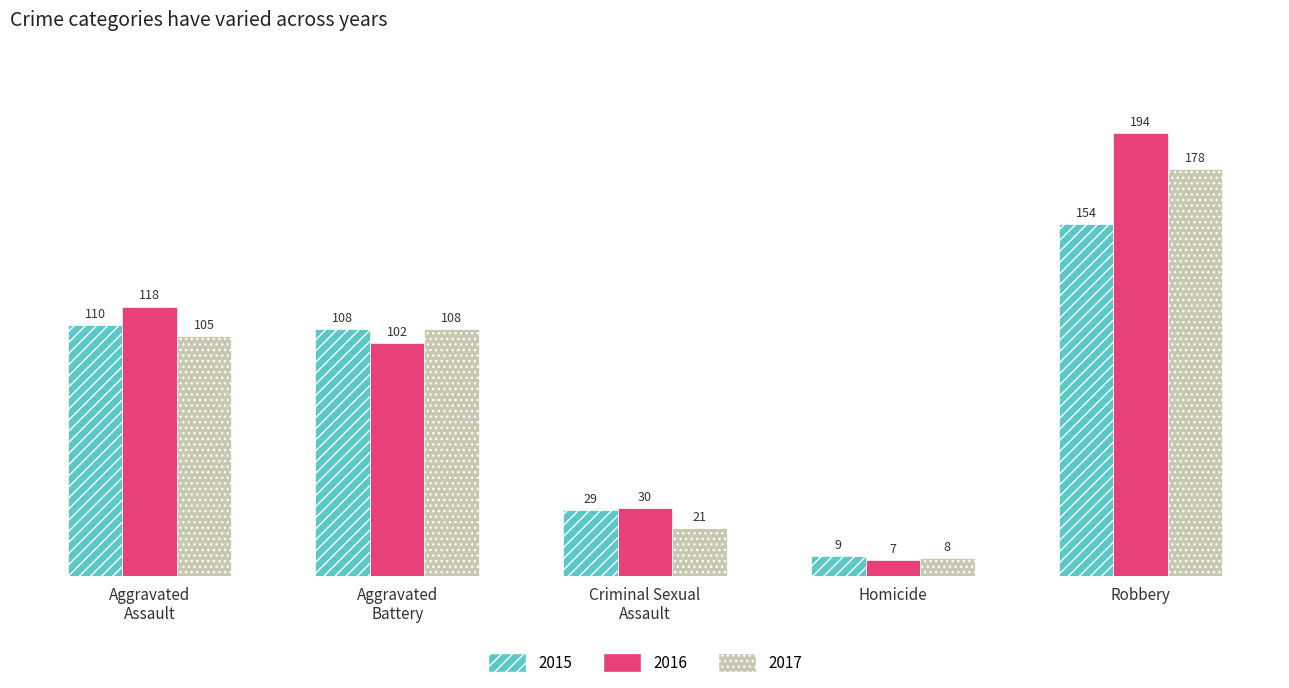

Count the number of categories in the chart.

5